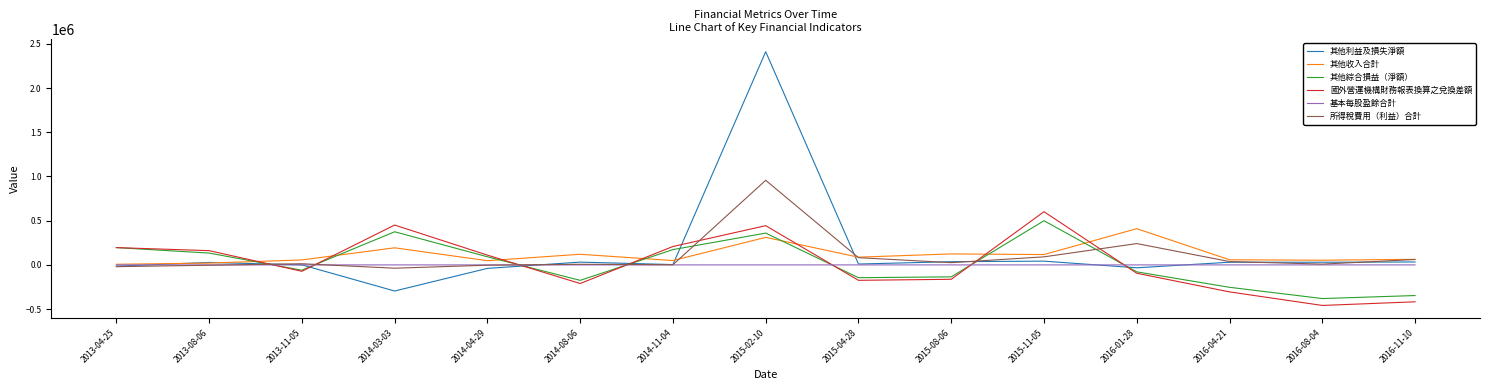

At which label does 國外營運機構財務報表換算之兌換差額 first exceed -72279?

2013-04-25